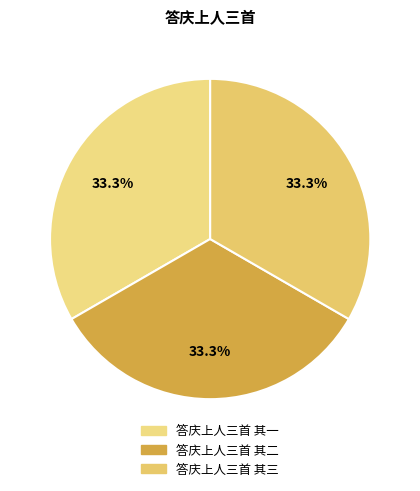

Does 答庆上人三首 其二 represent more than half of the total?

No